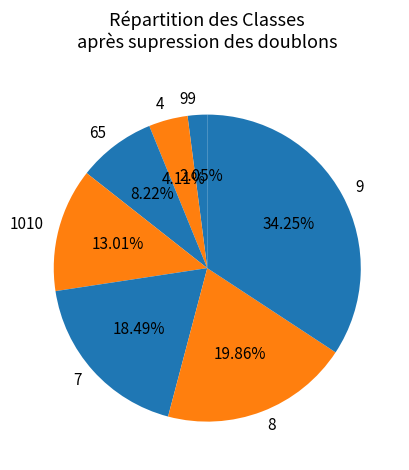

To the nearest percent, what is the combined percentage of 7 and 4?

23%